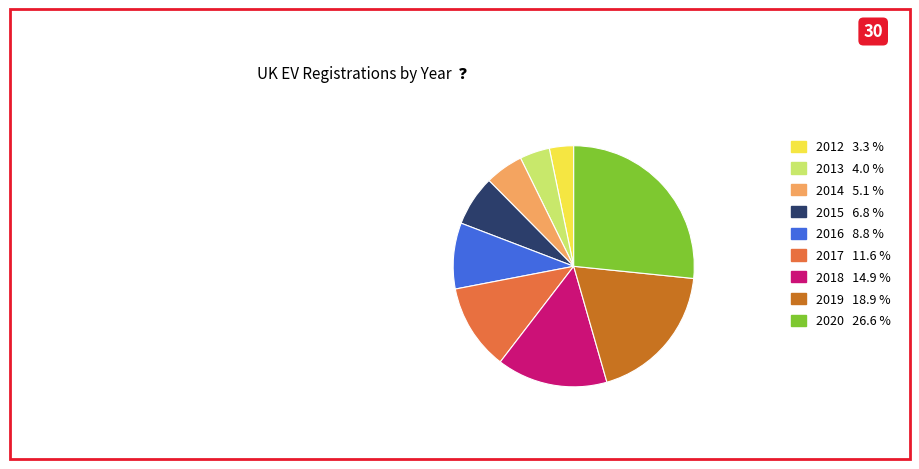

What is the smallest slice in the pie chart?

2012 3.3 %